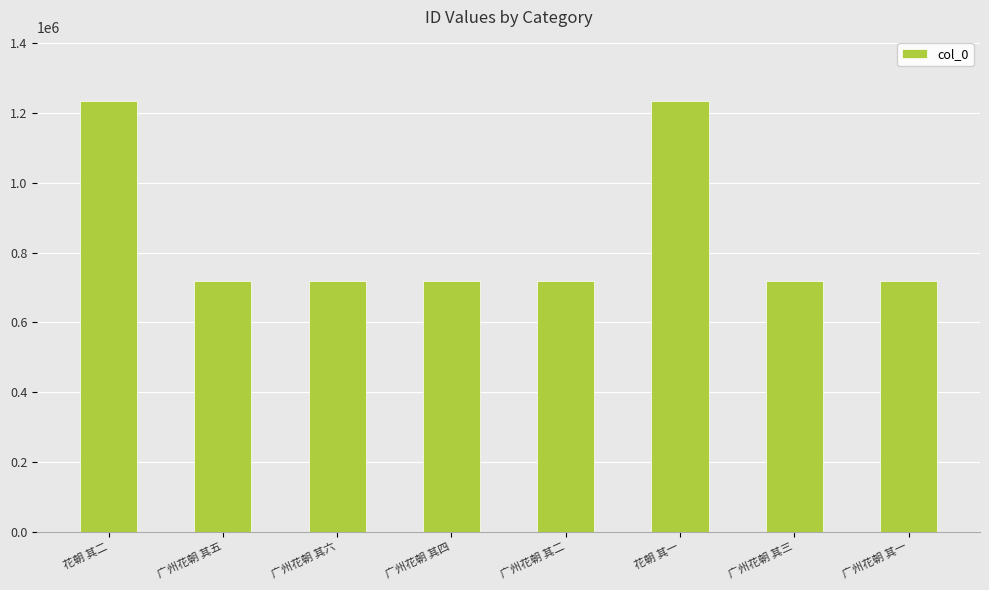

How many bars are there in total?

8